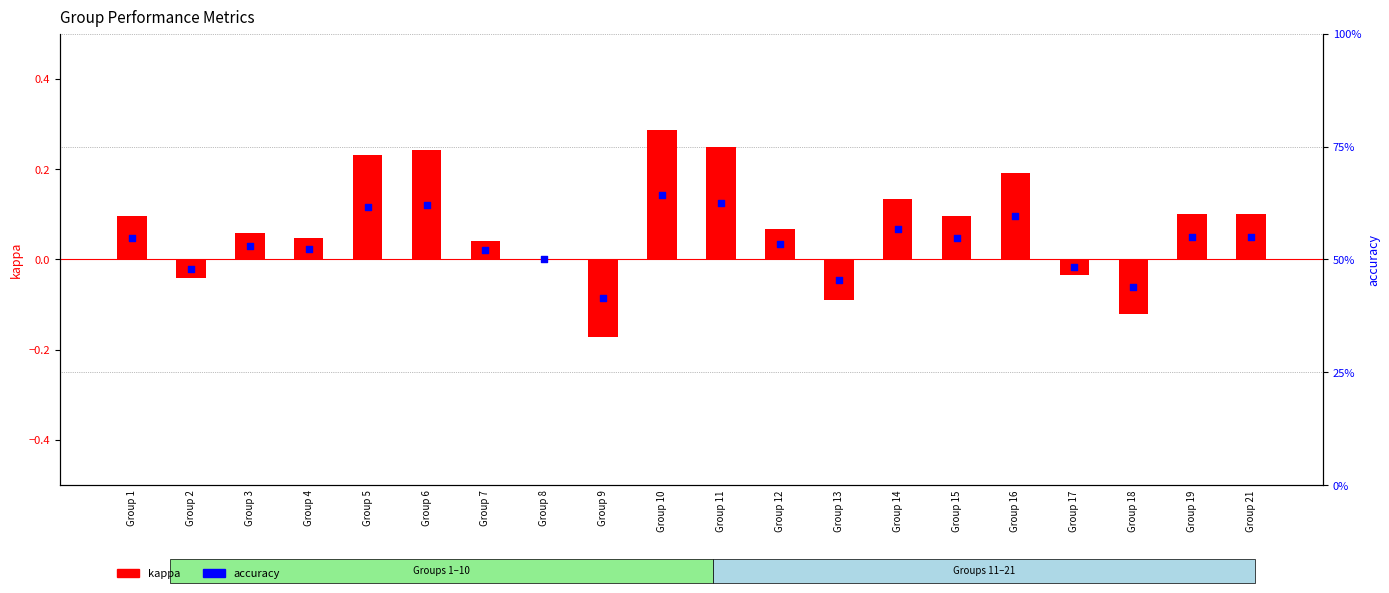

At which category is the sum across all series the highest?

Group 10